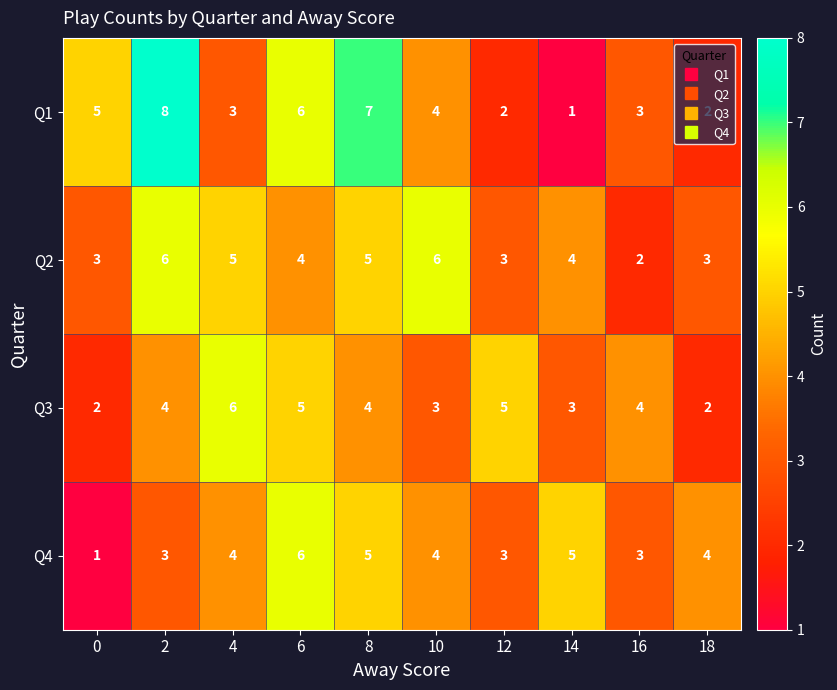

Which series changed the most between 10 and 12?

Q2